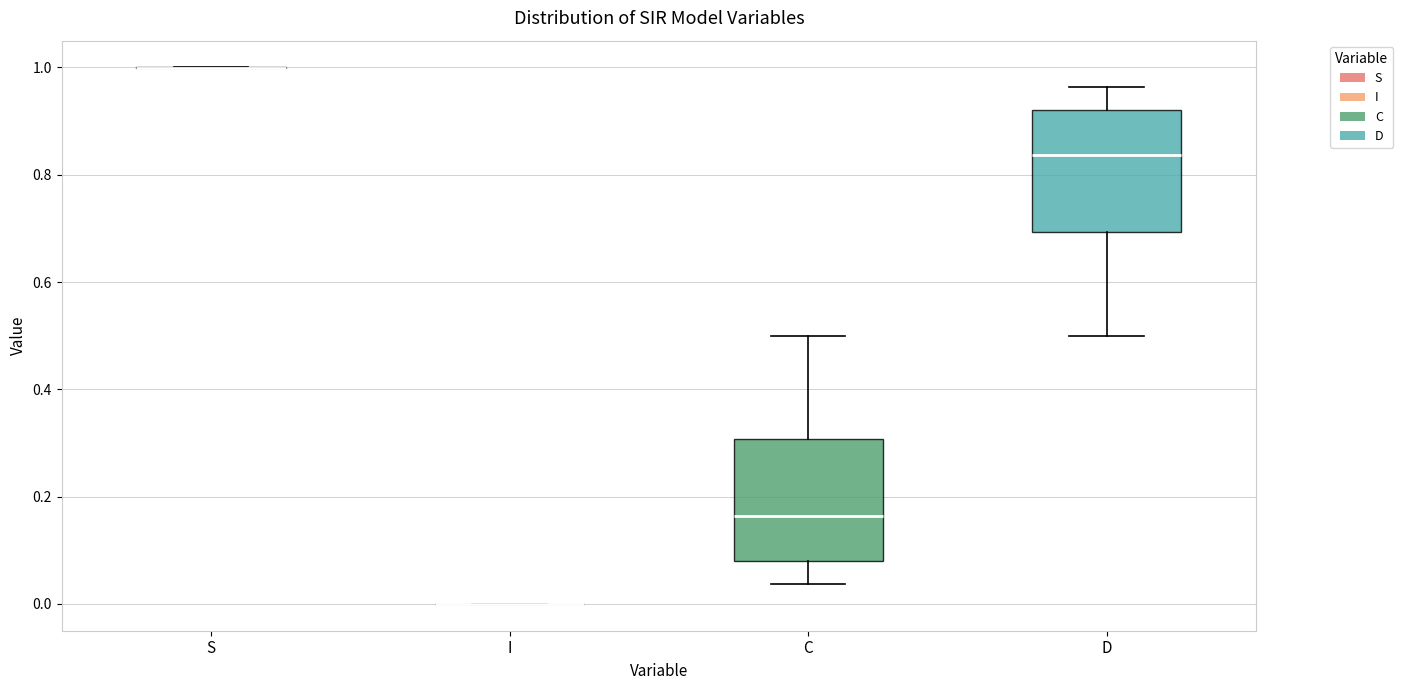

Reading left to right, read every box against the y-axis: the position of its median line, the range the box covers, and the ends of its whiskers. The values are not printed on the chart, so give them approximately, as read against the axis.

S: box collapsed to a line at 1.00, whiskers 1.00 to 1.00
I: box collapsed to a line at 0.00, whiskers 0.00 to 0.00
C: median 0.16, box 0.08 to 0.30, whiskers 0.04 to 0.50
D: median 0.84, box 0.70 to 0.92, whiskers 0.50 to 0.96